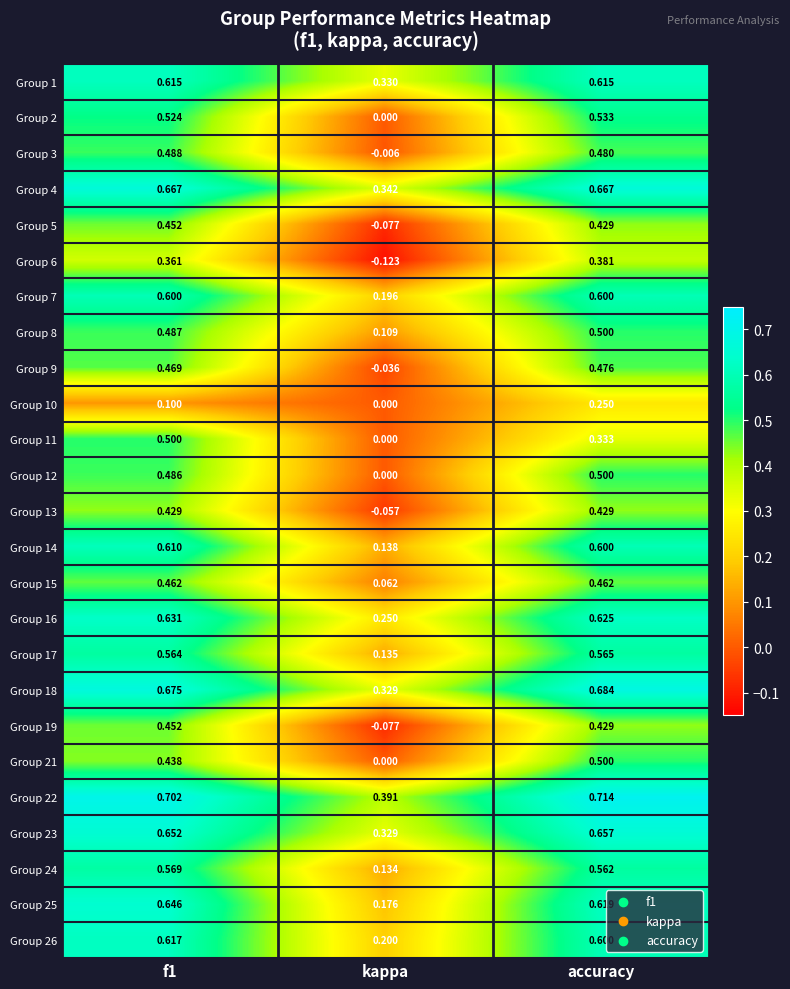

Which category has the lowest value across all series?

kappa